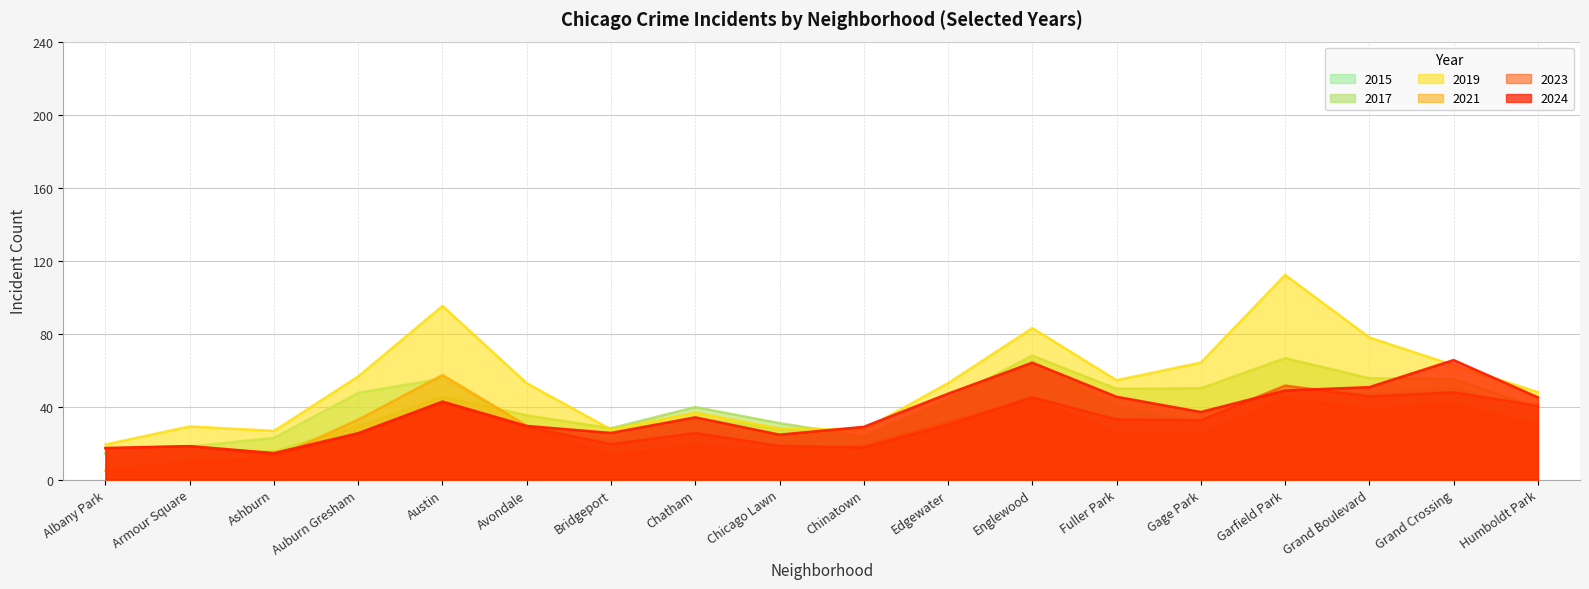

Which series ends up on top after the final intersection of 2021 and 2017?

2017